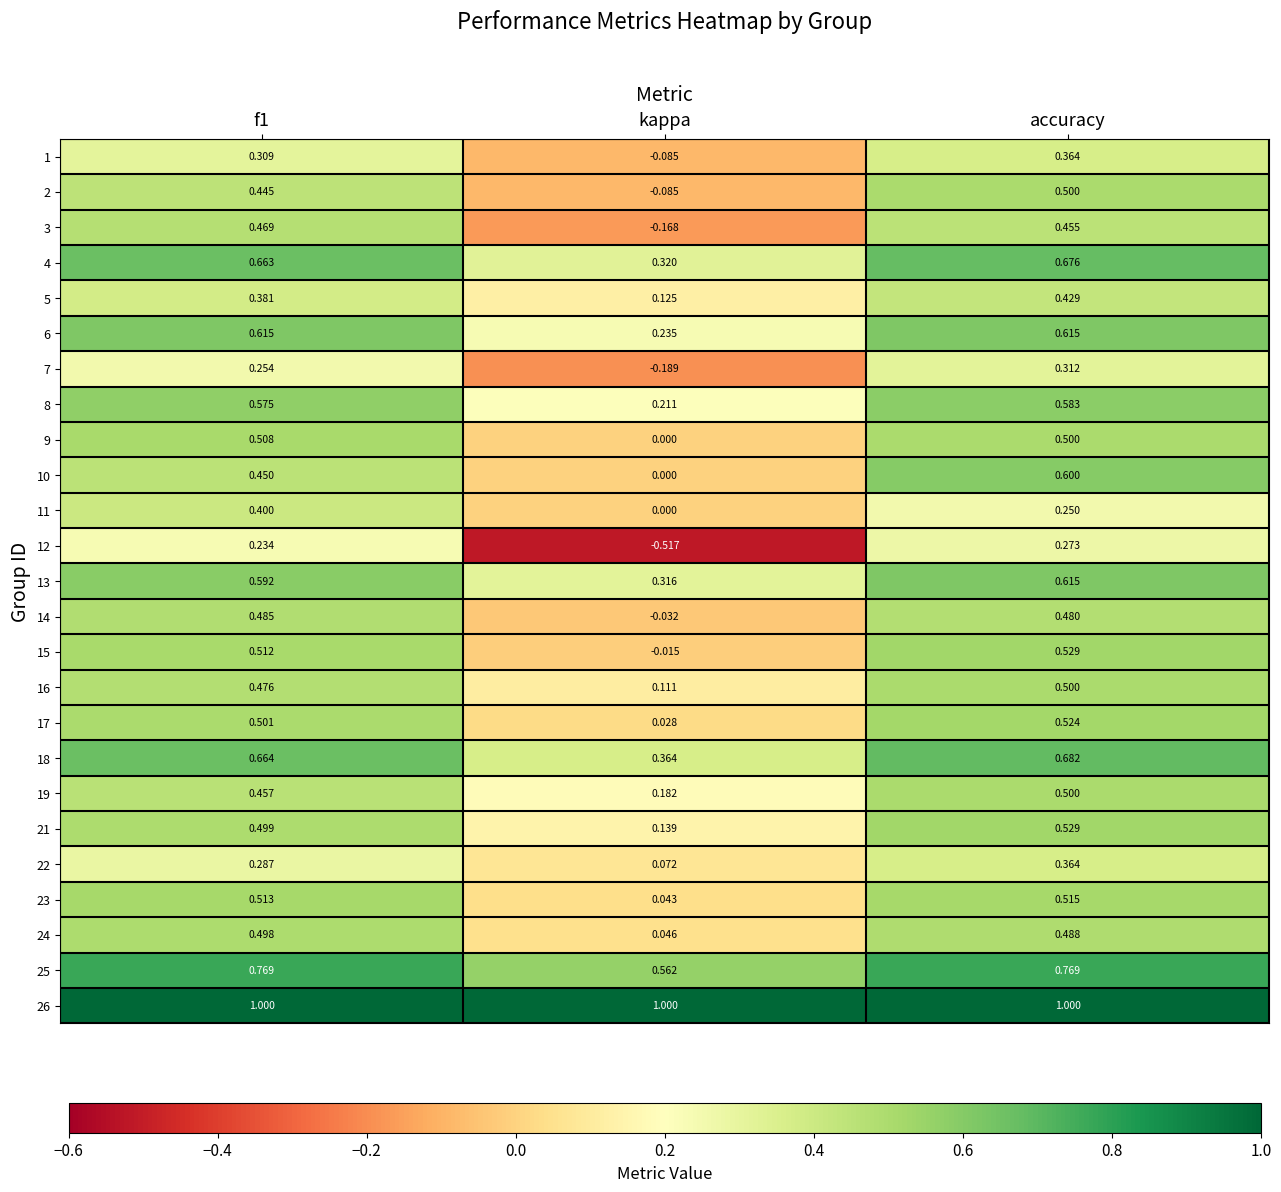

At which category is the sum across all series the highest?

accuracy